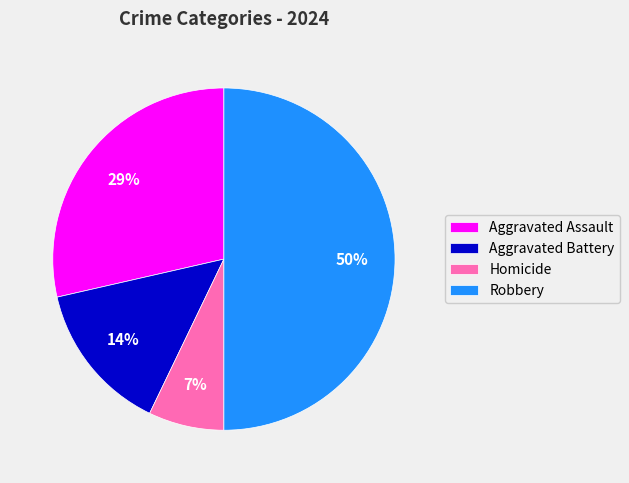

Is Aggravated Battery the majority of the pie?

No